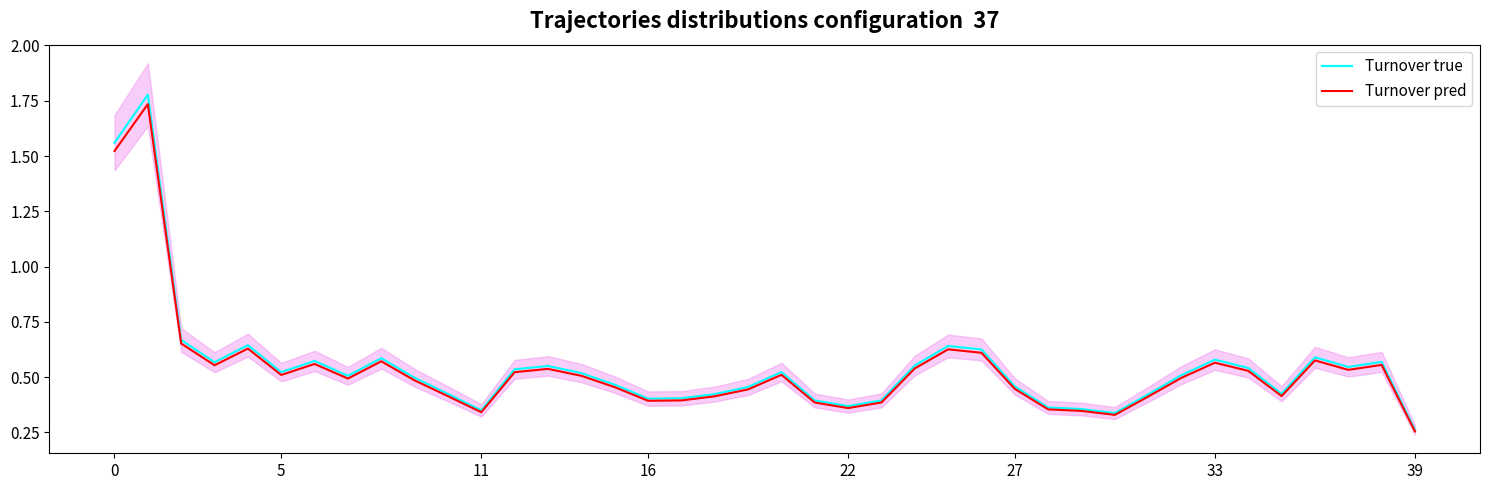

Is the value of Turnover true at 22 greater than the value of Turnover pred at 16?

No